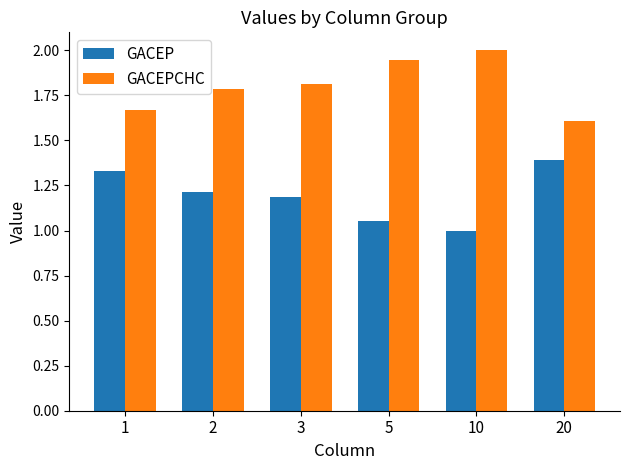

What is the difference between the second highest and second lowest values in the GACEPCHC series?

0.3